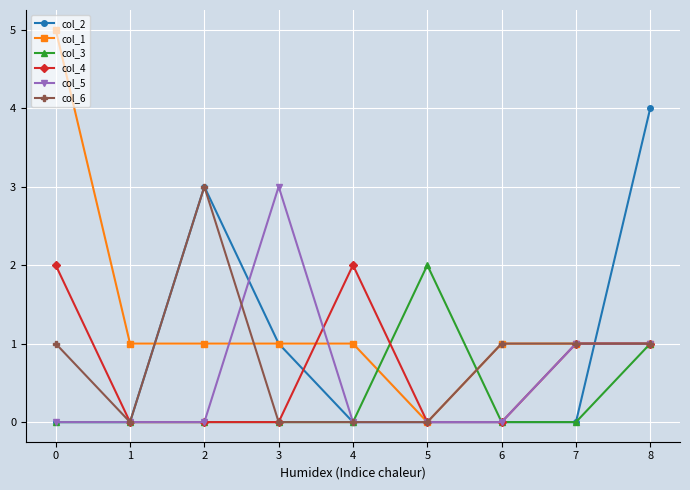

What is the difference between the maximum and minimum values in the col_6 series?

3